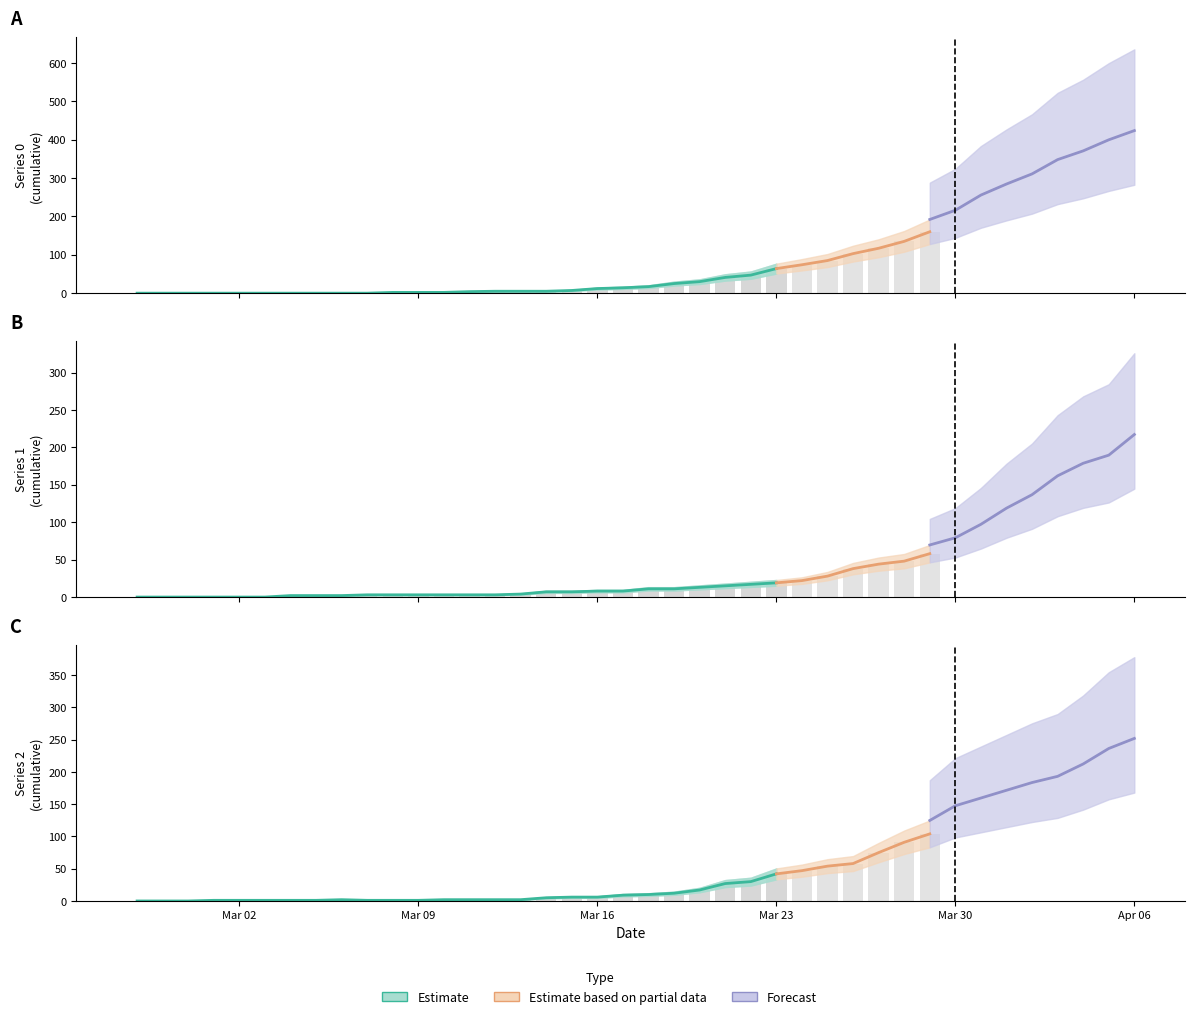

The 2 series shows 343 at 2020-04-05. True or false?

False